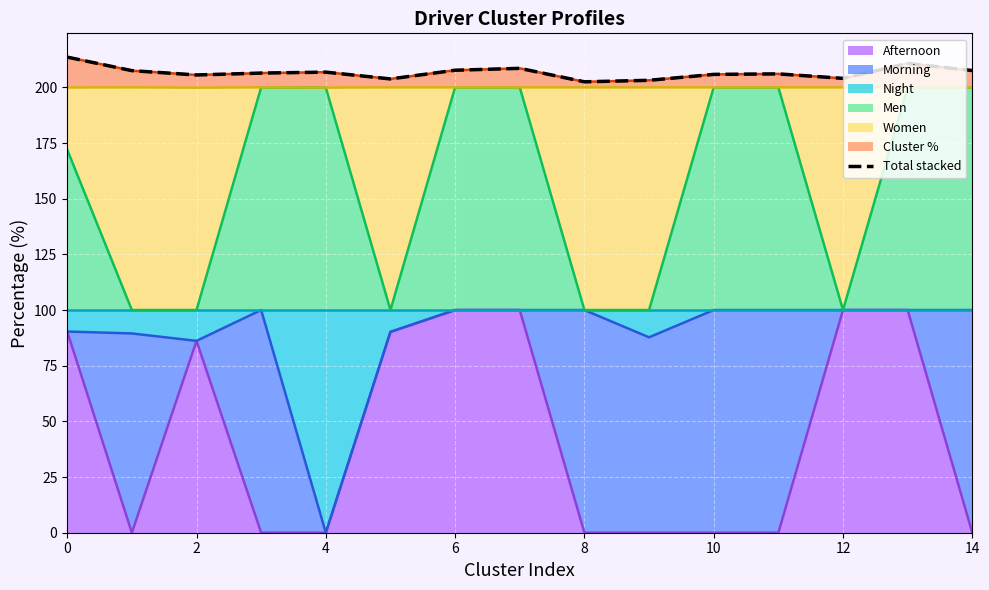

Is it true that the value at 13 is 133.0?

False